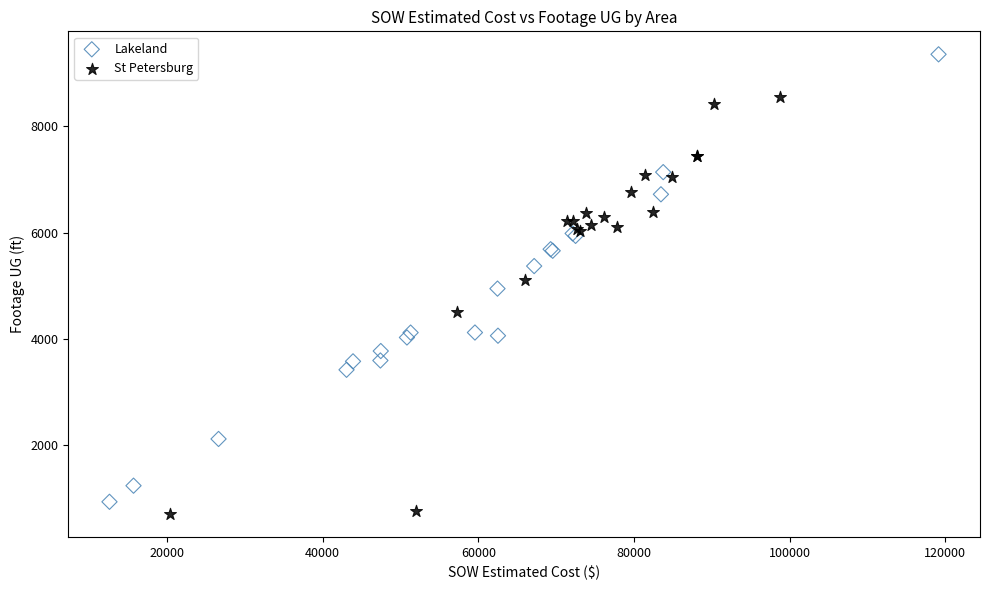

Which series reaches the maximum Y coordinate?

Lakeland